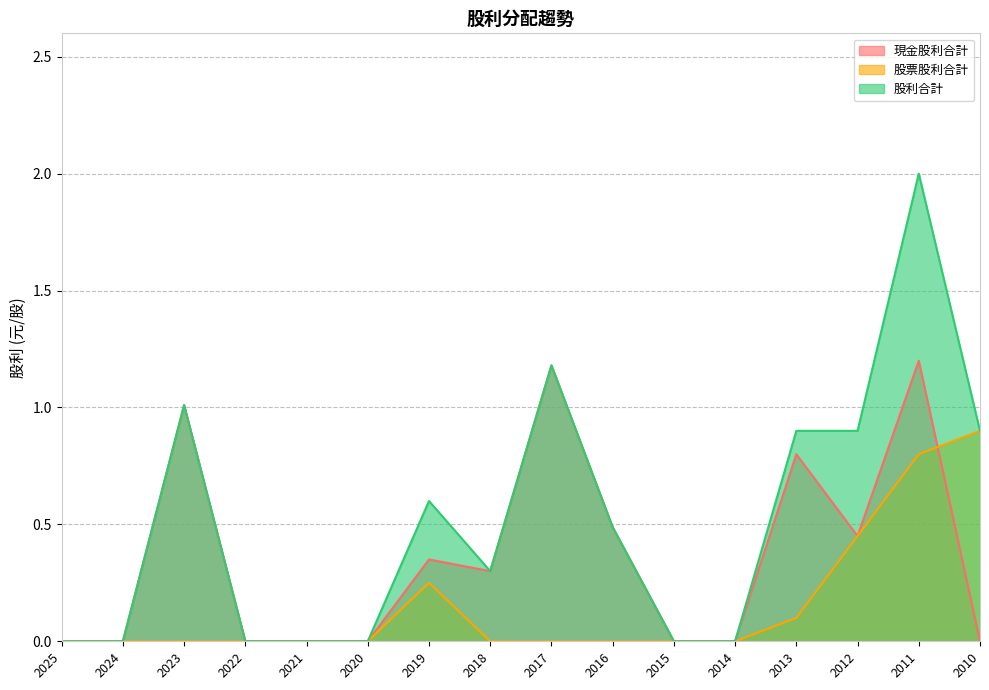

Which category has the highest value in the 股利合計 series?

2011